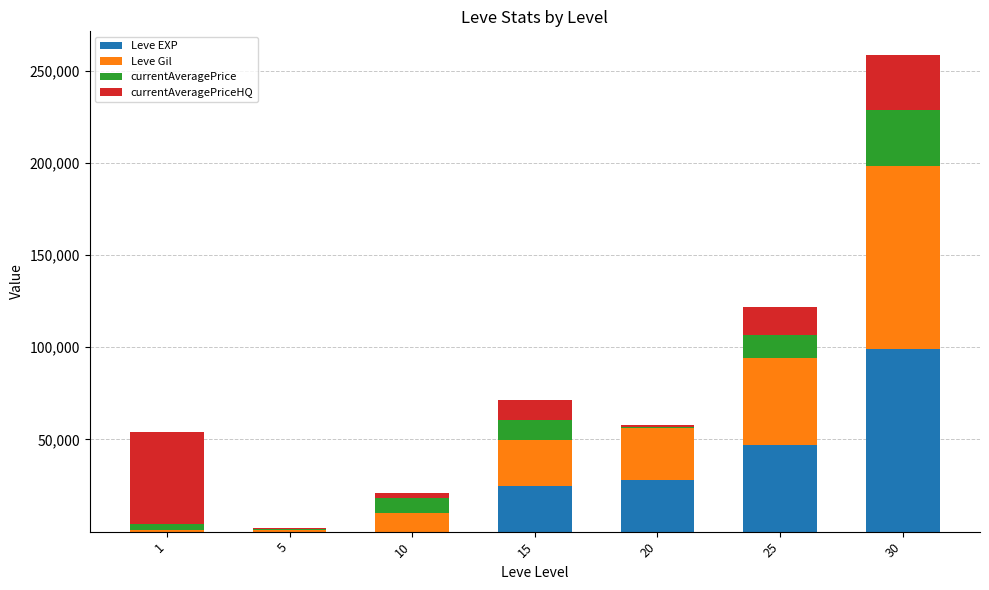

At which category is the sum across all series the highest?

30